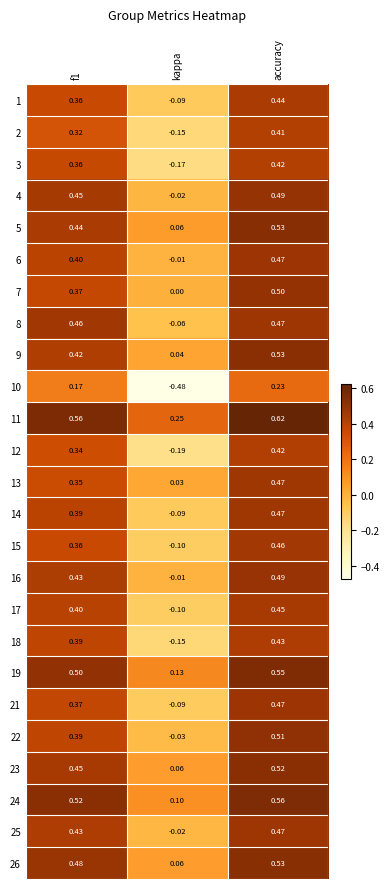

At which category is the sum across all series the highest?

accuracy